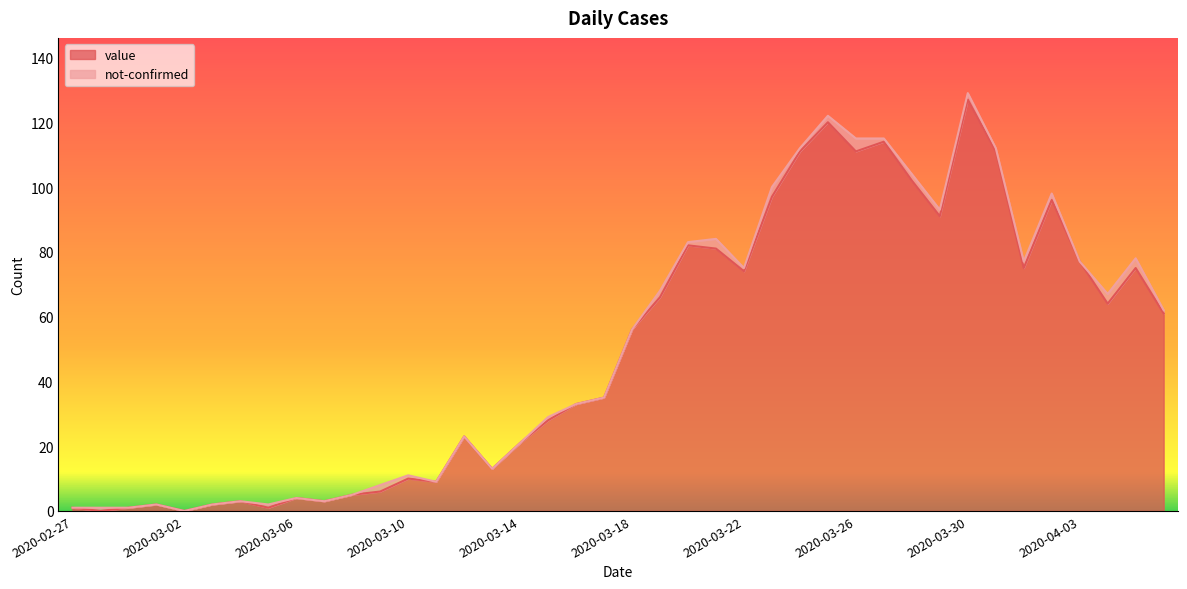

What is the label of the 34th point from the left?

2020-03-31